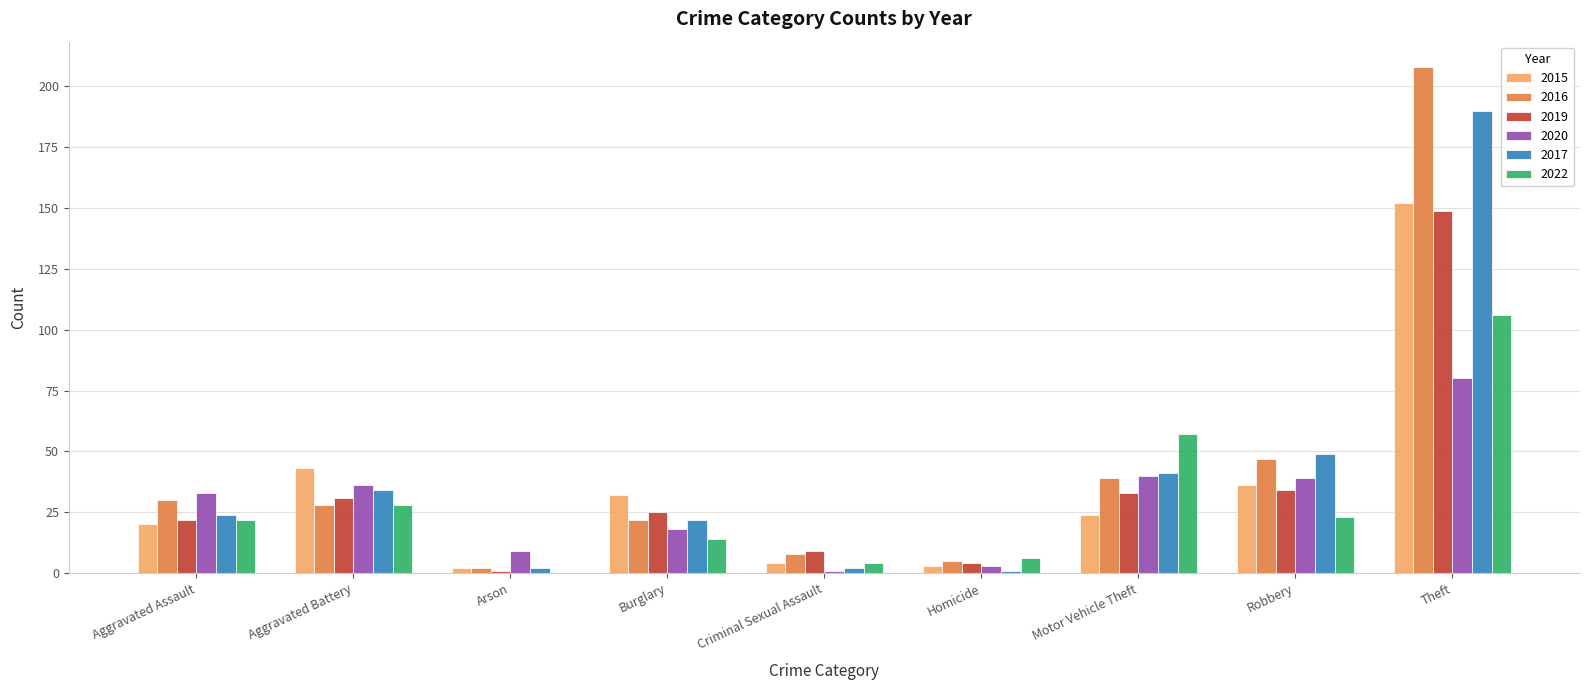

What is the sum of the 2016 values at Theft and Robbery?

255